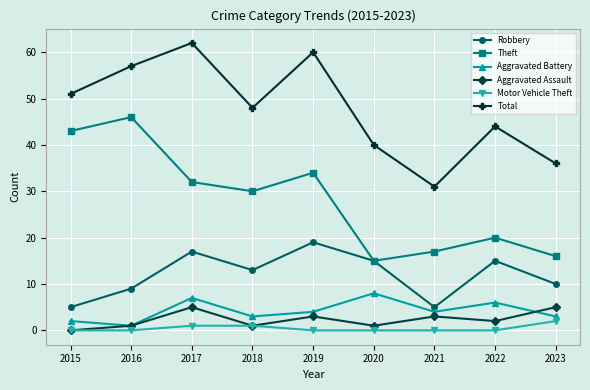

Read the Theft value at 2021, to the nearest 5.

15